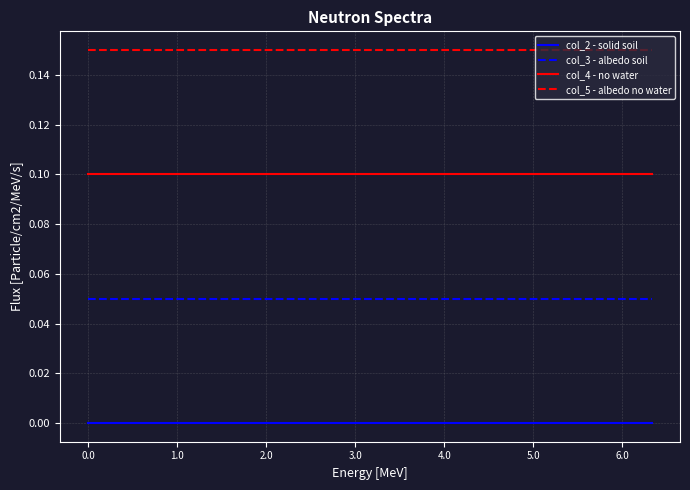

List the series in order of their overall mean, lowest first.

col_2 - solid soil, col_3 - albedo soil, col_4 - no water, col_5 - albedo no water